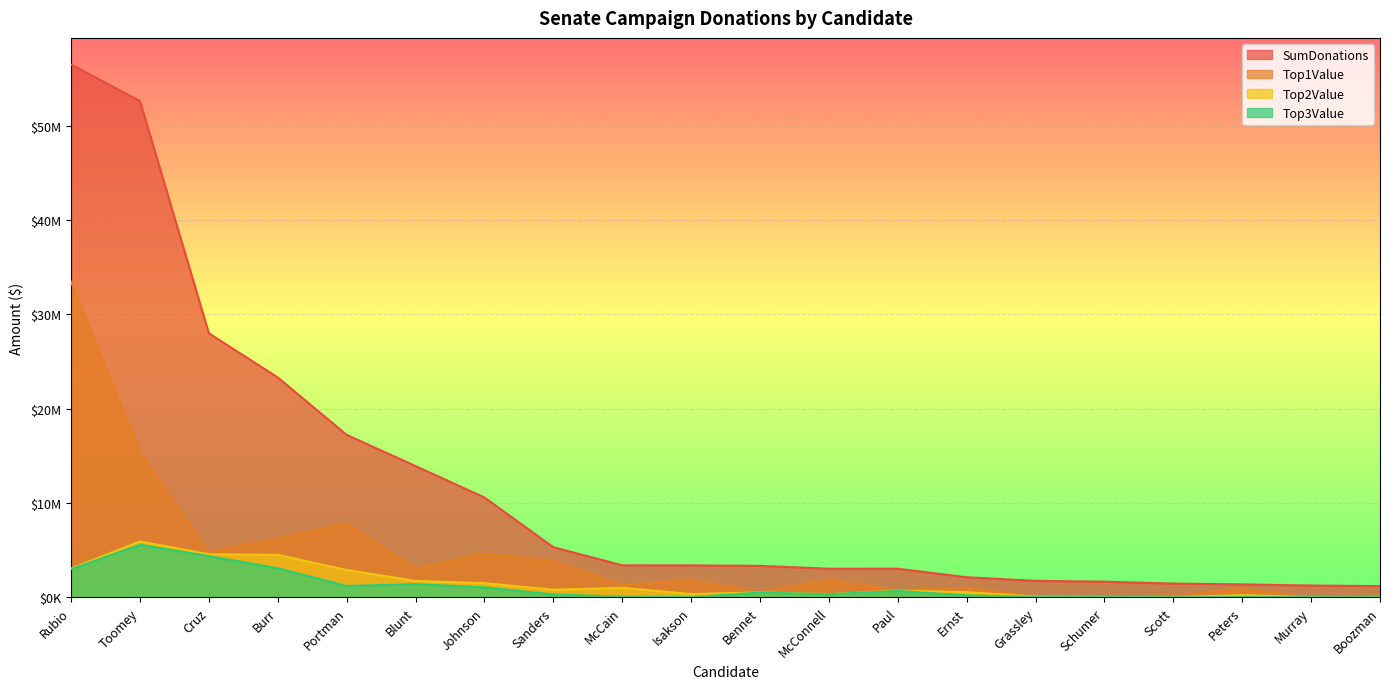

Which has a higher value, Paul or Isakson?

Isakson